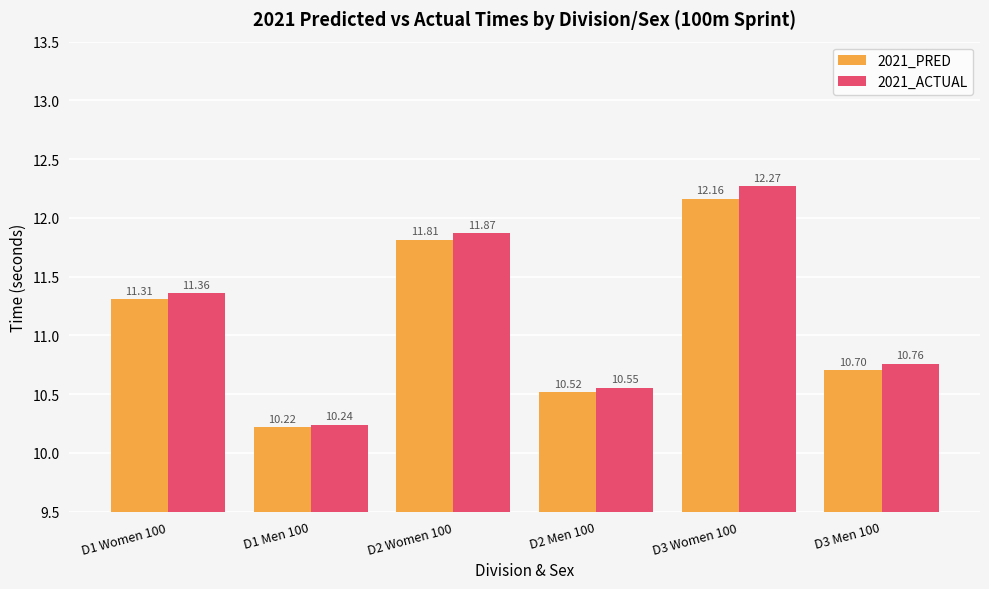

What is the value of the 2021_PRED bar at the 6th from the left?

10.7